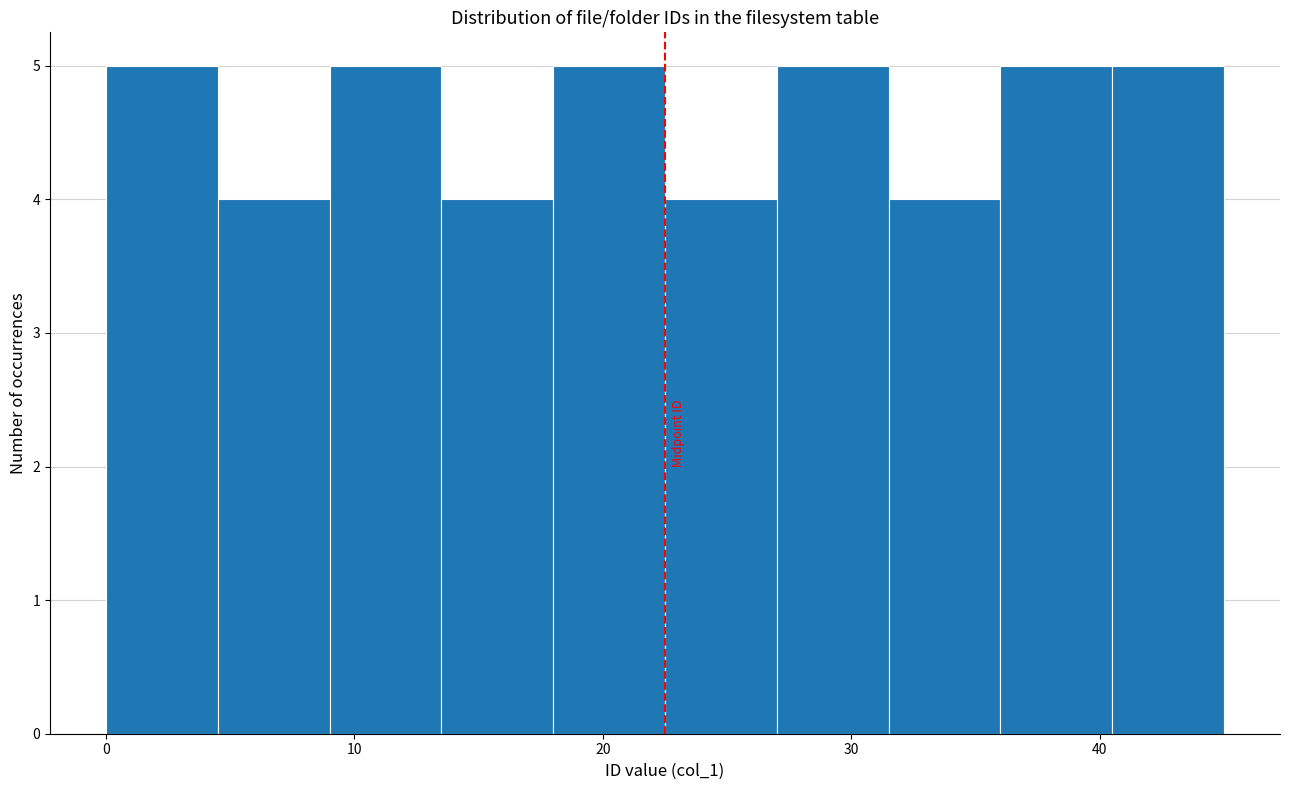

Reading left to right, list every bar in this chart as the range it spans on the x-axis followed by its height. Neither the bar edges nor the heights are printed on the chart, so give them approximately, as read against the axes.

0.0 to 4.5: 5
4.5 to 9.0: 4
9.0 to 13.5: 5
13.5 to 18.0: 4
18.0 to 22.5: 5
22.5 to 27.0: 4
27.0 to 31.5: 5
31.5 to 36.0: 4
36.0 to 40.5: 5
40.5 to 45.0: 5